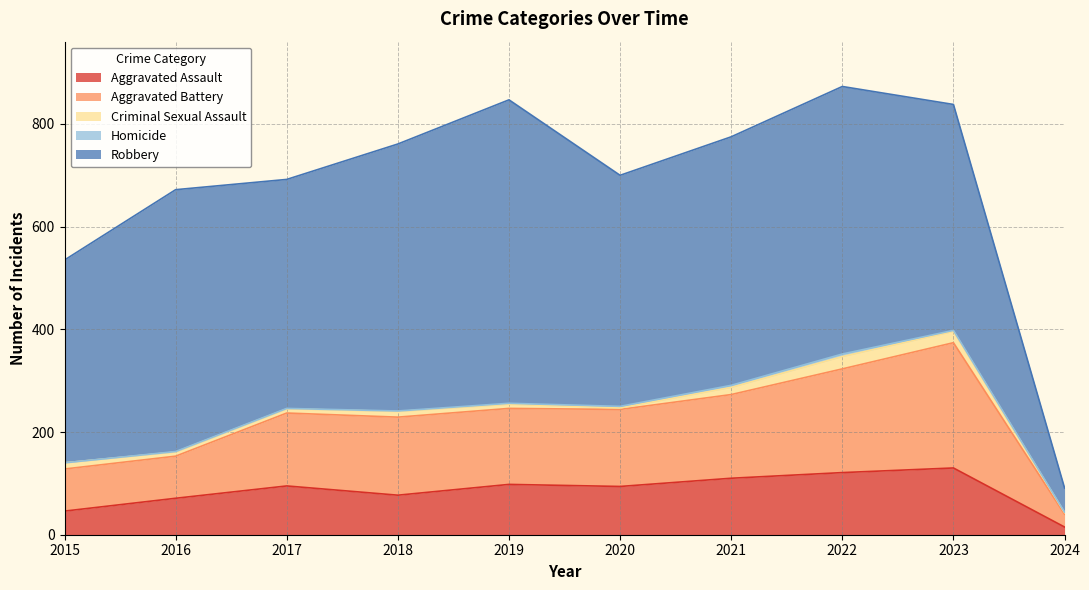

List the series in order of their peak value, lowest first.

Homicide, Criminal Sexual Assault, Aggravated Assault, Aggravated Battery, Robbery